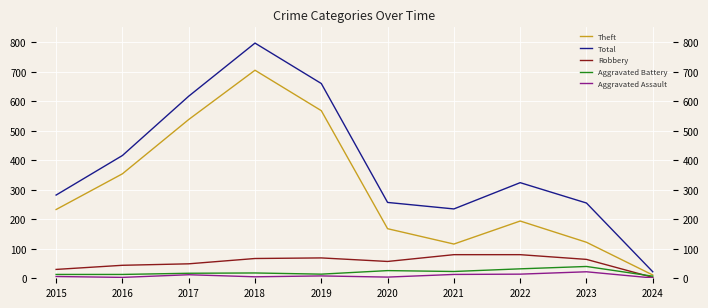

True or false: Theft and Aggravated Battery intersect in this chart.

False